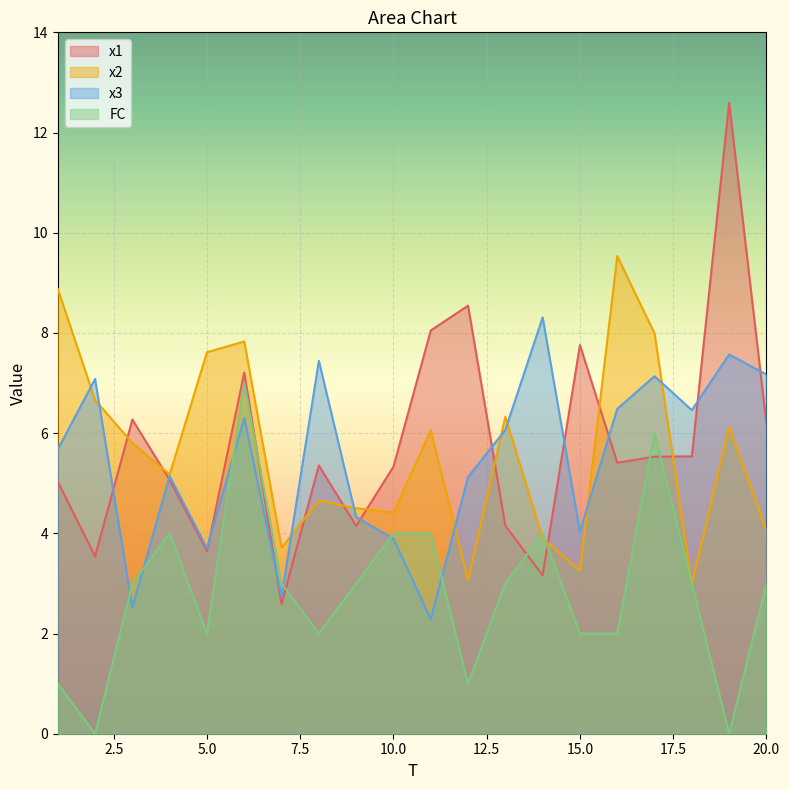

The x3 series shows 4.3 at 9. True or false?

True